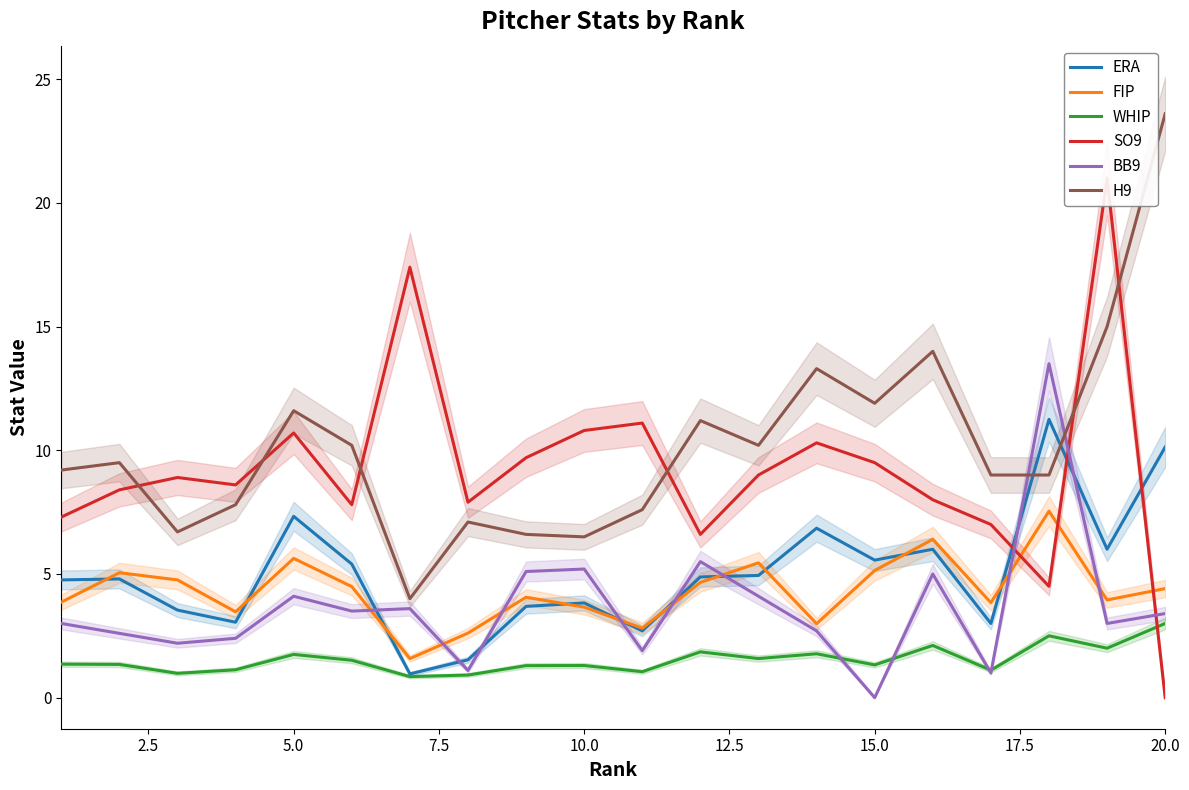

Reading left to right, extract all data points from this chart.

ERA: 4.8	4.8	3.5	3.0	7.3	5.4	1.0	1.5	3.7	3.8	2.7	4.9	4.9	6.8	5.6	6.0	3.0	11.2	6.0	10.1
FIP: 3.9	5.0	4.8	3.5	5.6	4.5	1.6	2.6	4.1	3.7	2.8	4.7	5.5	3.0	5.1	6.4	3.8	7.5	4.0	4.4
WHIP: 1.4	1.3	1.0	1.1	1.7	1.5	0.9	0.9	1.3	1.3	1.1	1.9	1.6	1.8	1.3	2.1	1.1	2.5	2.0	3.0
SO9: 7.3	8.4	8.9	8.6	10.7	7.8	17.4	7.9	9.7	10.8	11.1	6.6	9.0	10.3	9.5	8.0	7.0	4.5	21.0	0.0
BB9: 3.0	2.6	2.2	2.4	4.1	3.5	3.6	1.1	5.1	5.2	1.9	5.5	4.1	2.7	0.0	5.0	1.0	13.5	3.0	3.4
H9: 9.2	9.5	6.7	7.8	11.6	10.2	4.0	7.1	6.6	6.5	7.6	11.2	10.2	13.3	11.9	14.0	9.0	9.0	15.0	23.6